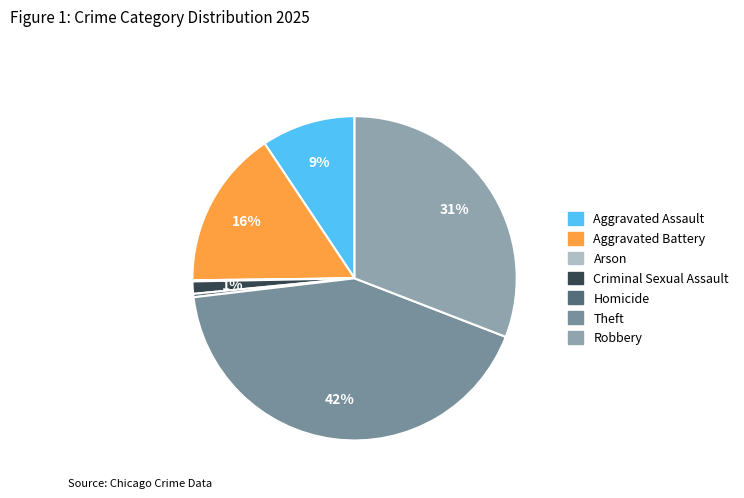

How many slices are in this pie chart?

7